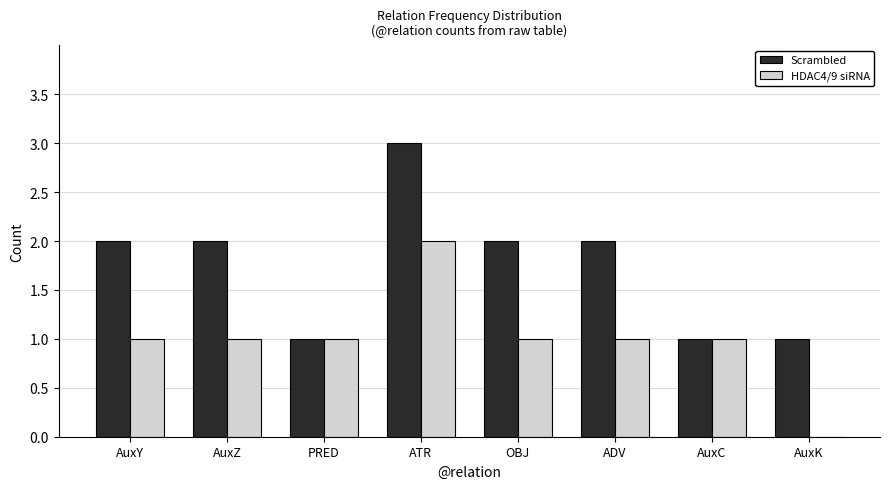

Are the bars horizontal?

No